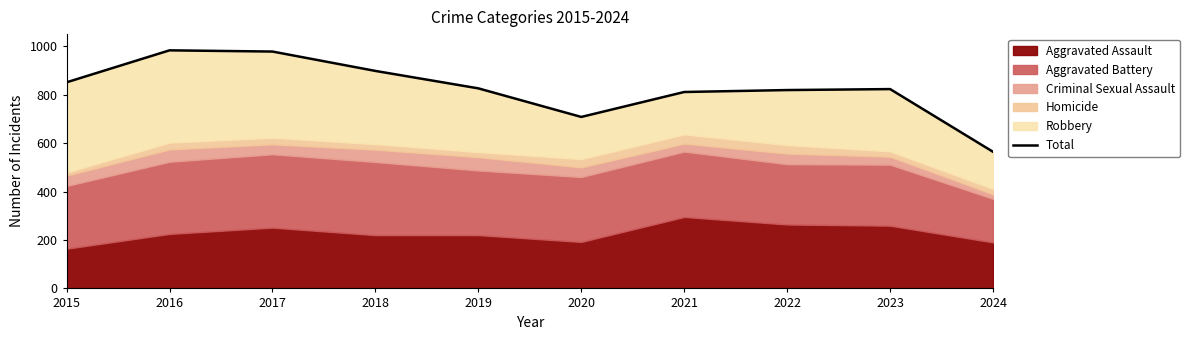

Where does the data first go above 826?

2015